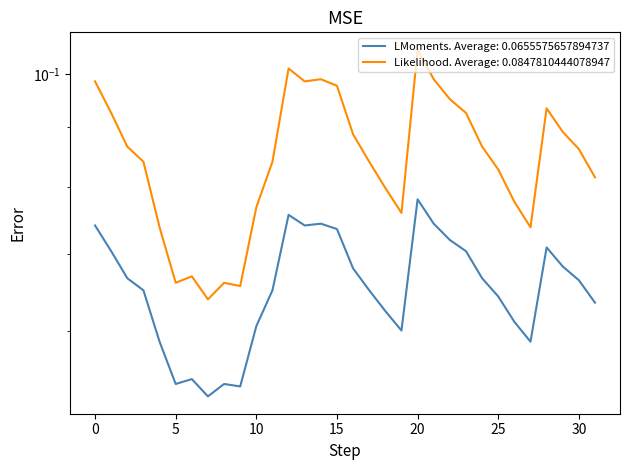

List the labels in order of value, smallest first.

7, 9, 5, 8, 6, 4, 27, 19, 10, 26, 18, 31, 25, 3, 11, 17, 30, 2, 24, 16, 29, 1, 23, 28, 22, 15, 0, 13, 14, 21, 12, 20